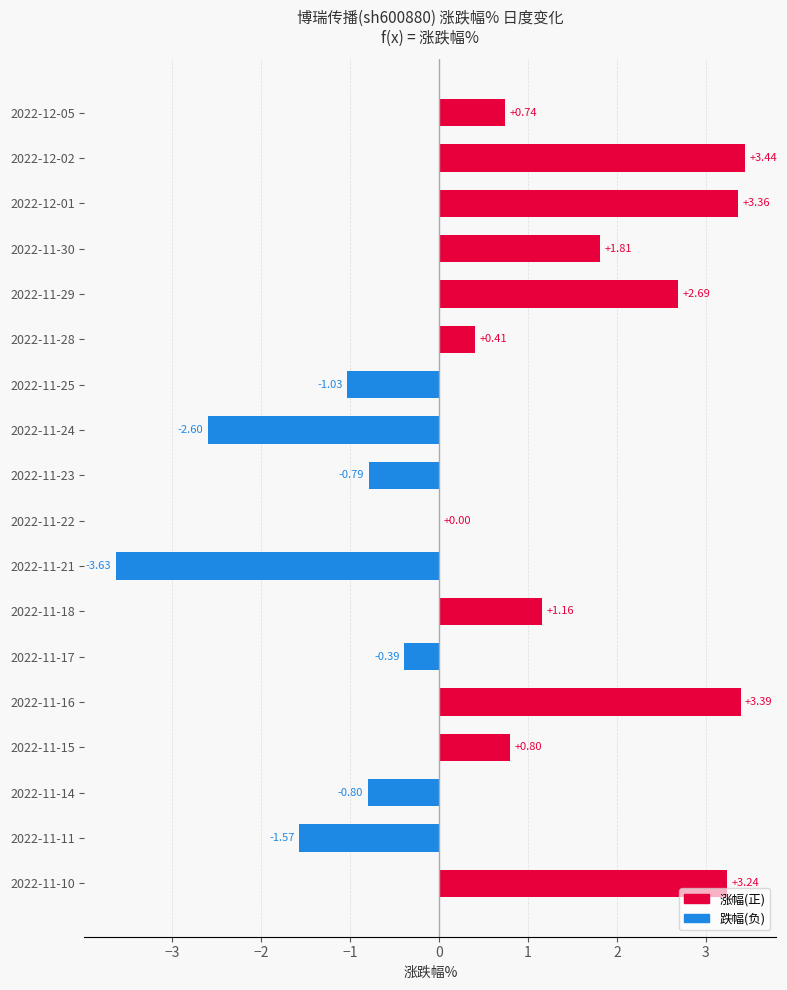

What is the sum of the values at 2022-12-05 and 2022-11-10?

4.0